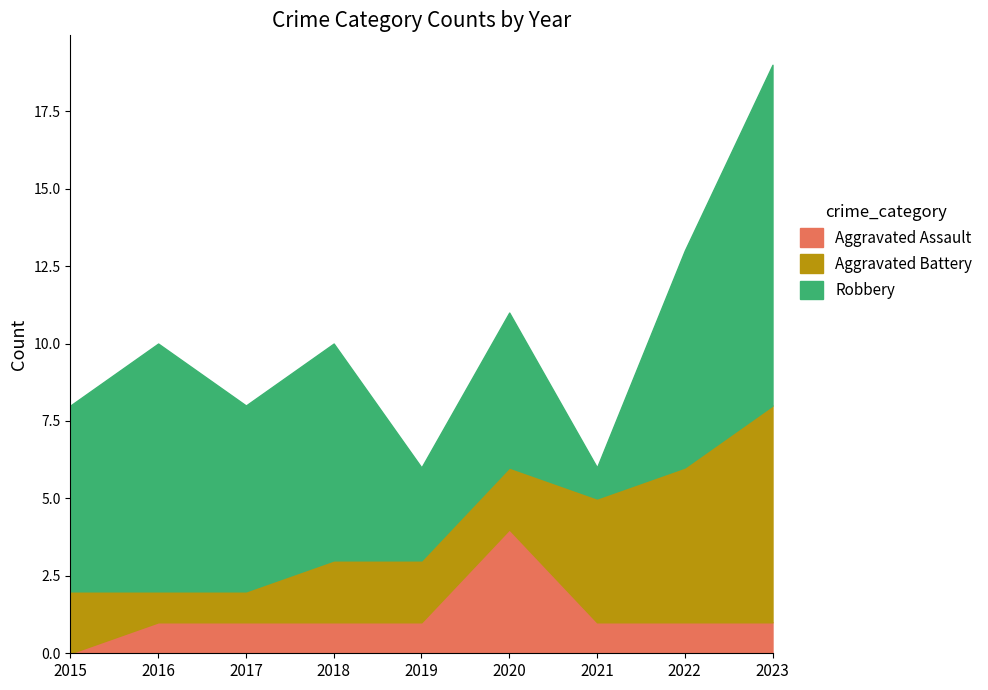

Reading left to right, list all the values displayed in this chart.

Aggravated Assault: 0	1	1	1	1	4	1	1	1
Aggravated Battery: 2	1	1	2	2	2	4	5	7
Robbery: 6	8	6	7	3	5	1	7	11